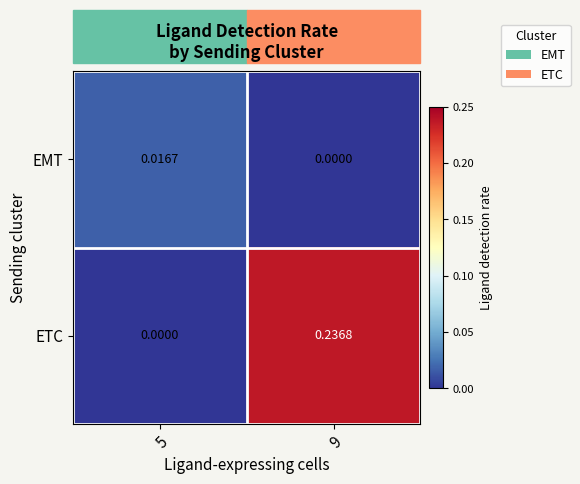

List the series in order of their peak value, highest first.

ETC, EMT